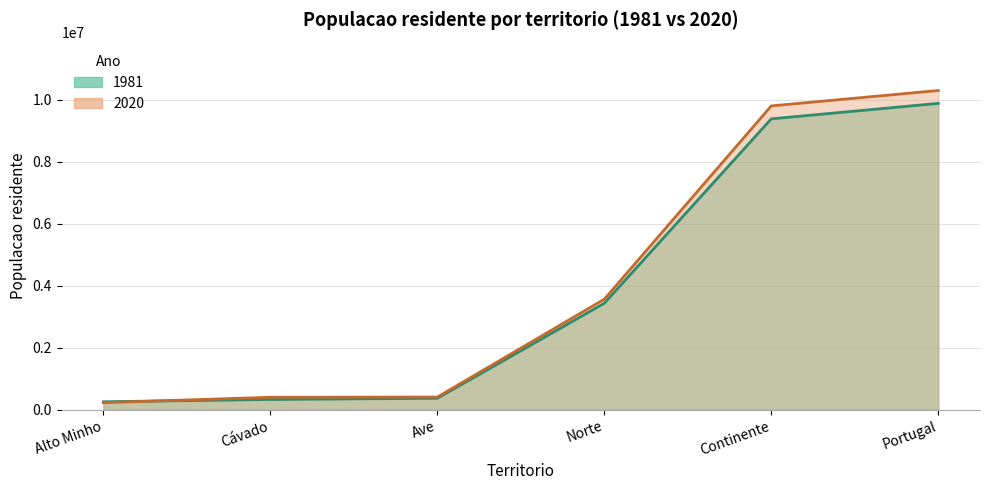

Reading left to right, list all the values displayed in this chart.

1981: Alto Minho=258004	Cávado=332226	Ave=371050	Norte=3435810	Continente=9384013	Portugal=9883670
2020: Alto Minho=229066	Cávado=403860	Ave=410224	Norte=3566374	Continente=9802128	Portugal=10298252